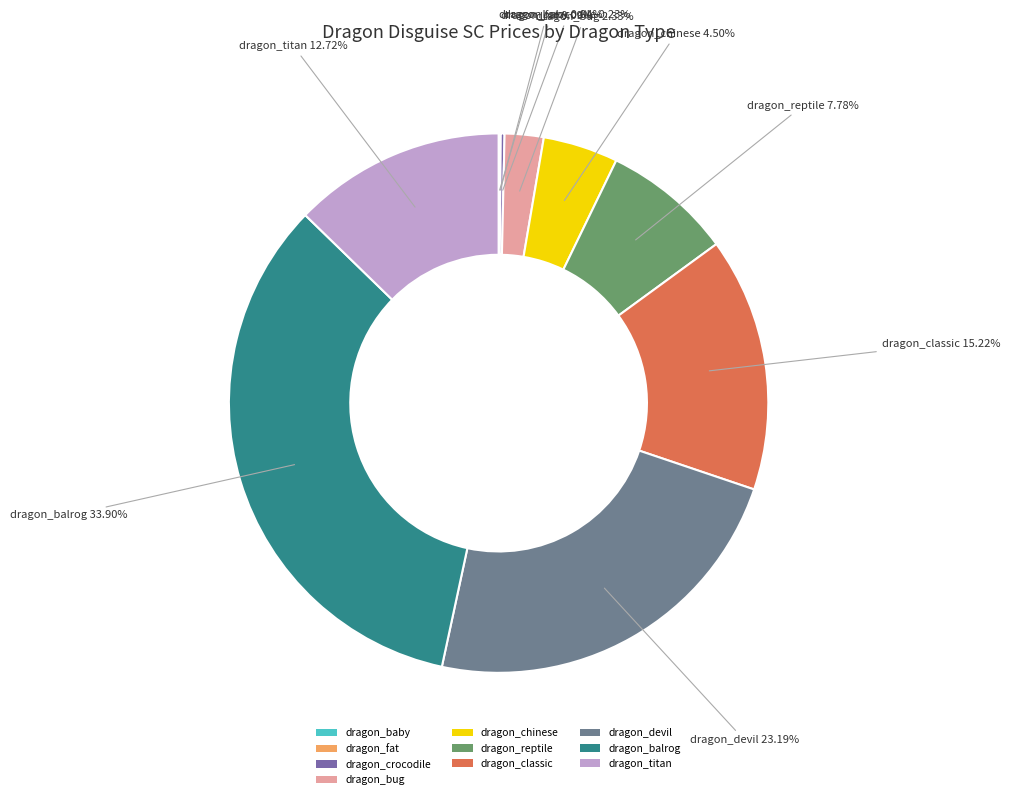

Does dragon_titan account for over 50% of the chart?

No